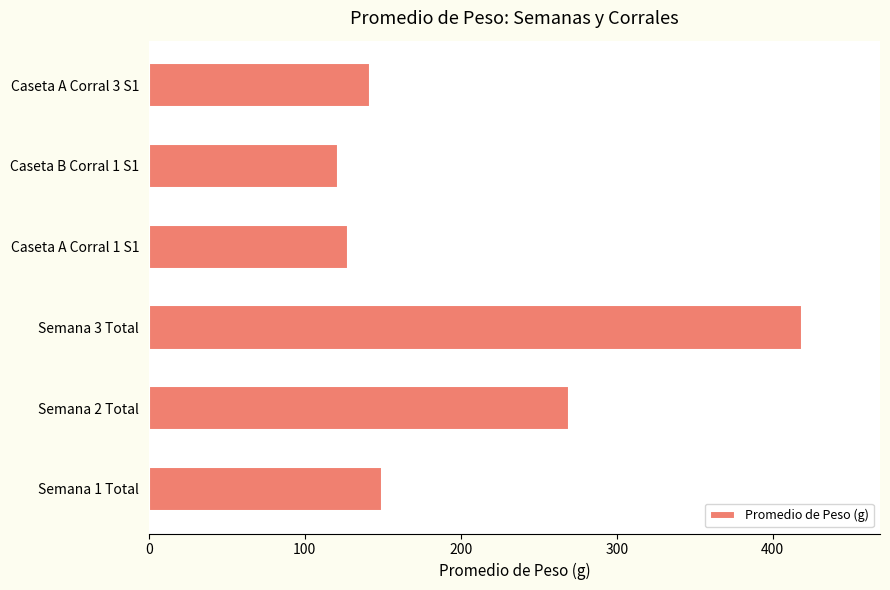

What is the sum of the values at Caseta A Corral 1 S1 and Semana 2 Total?

397.2